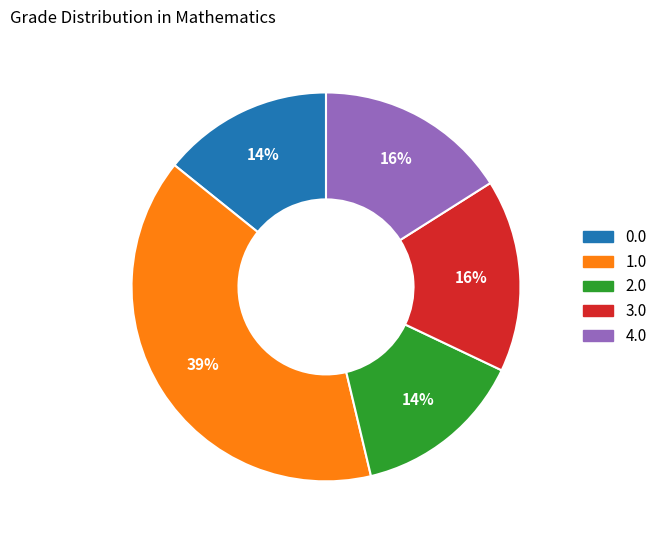

Does any single category account for the majority?

No